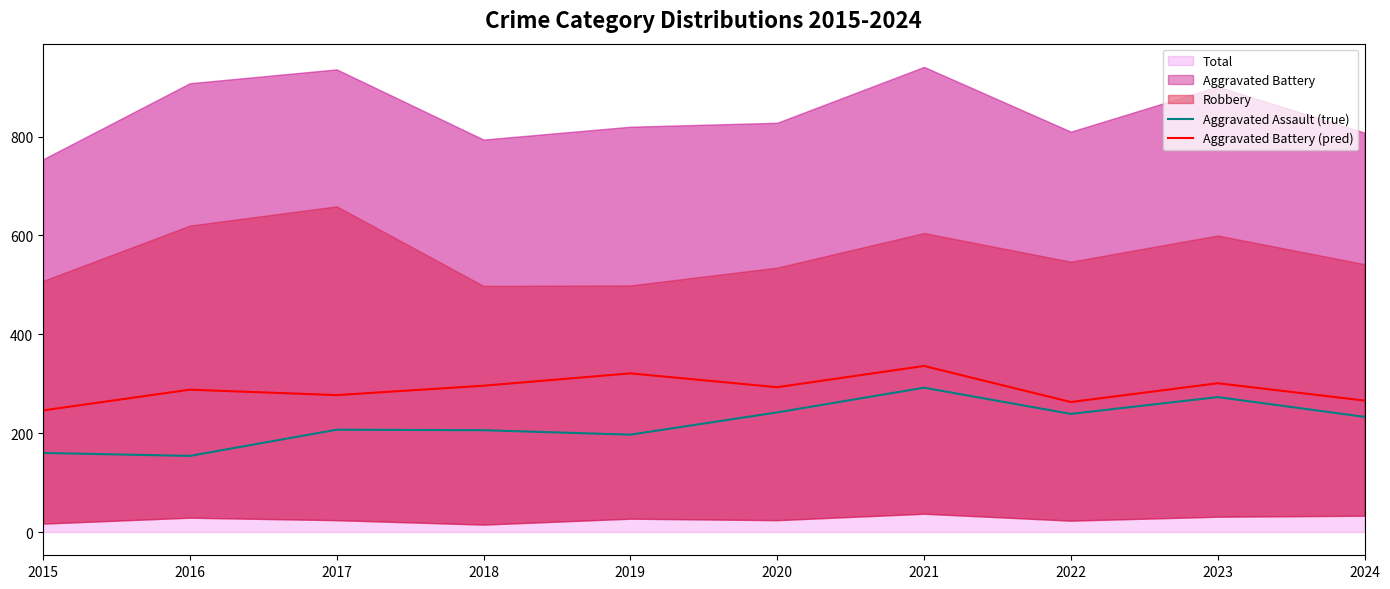

True or false: Aggravated Battery (pred) and Aggravated Assault (true) intersect in this chart.

False